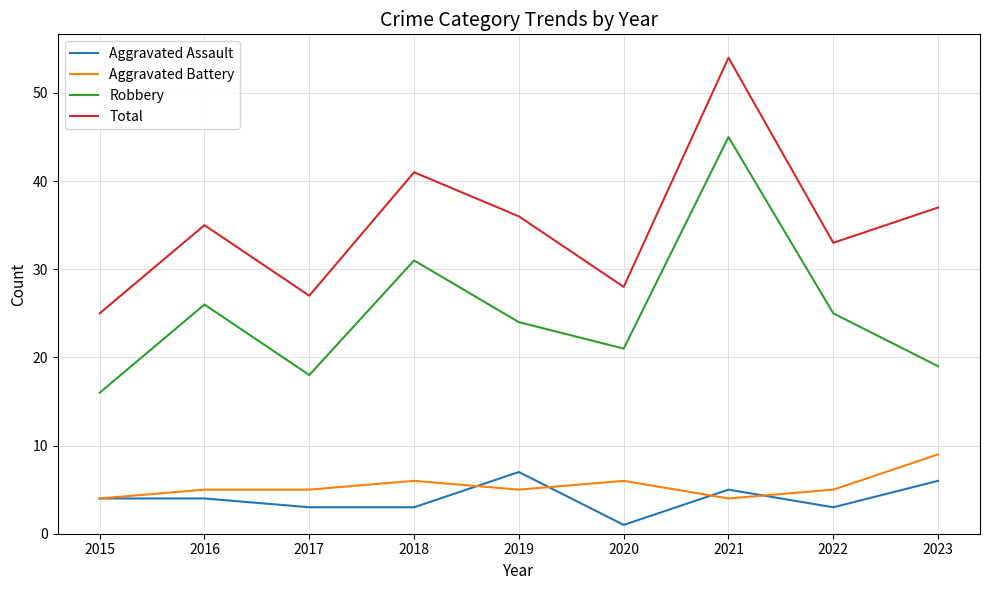

How many distinct data groups are displayed?

4